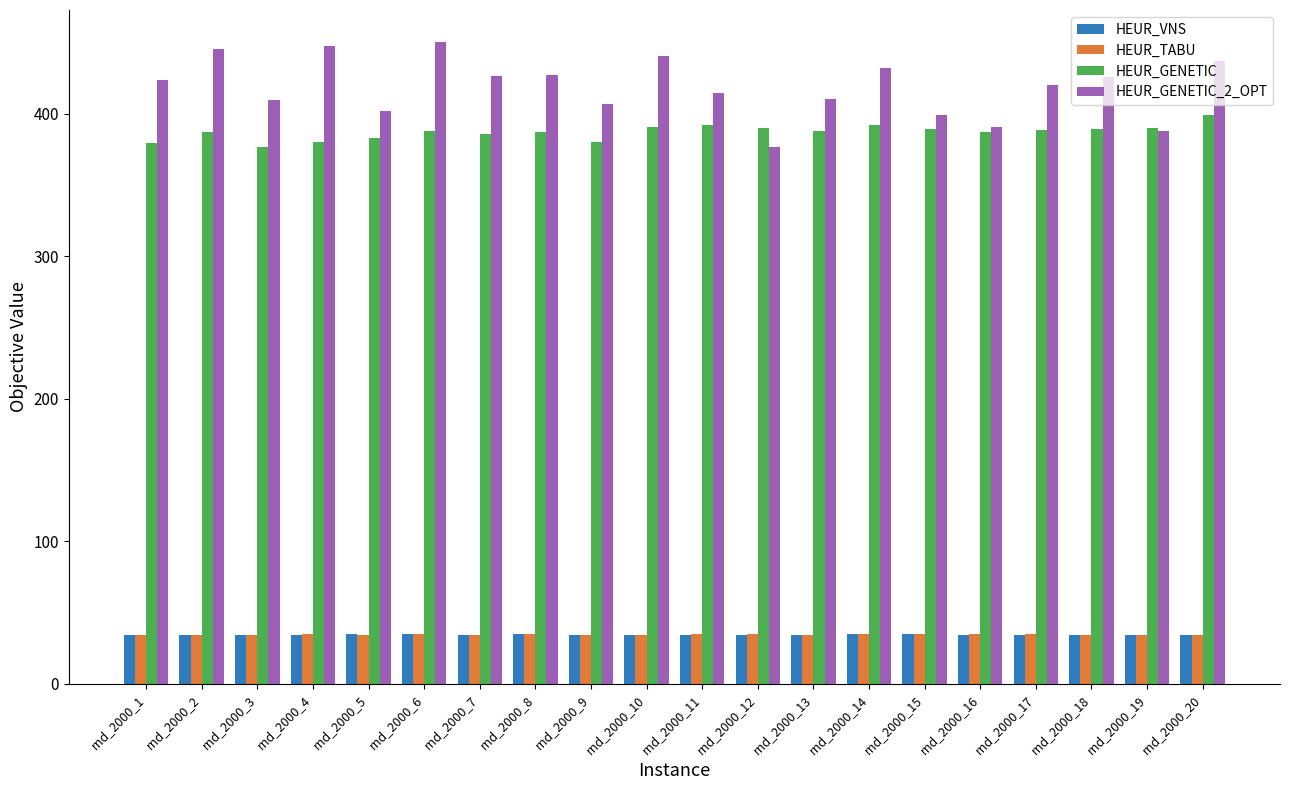

Where does the HEUR_GENETIC_2_OPT series first go above 423?

rnd_2000_1